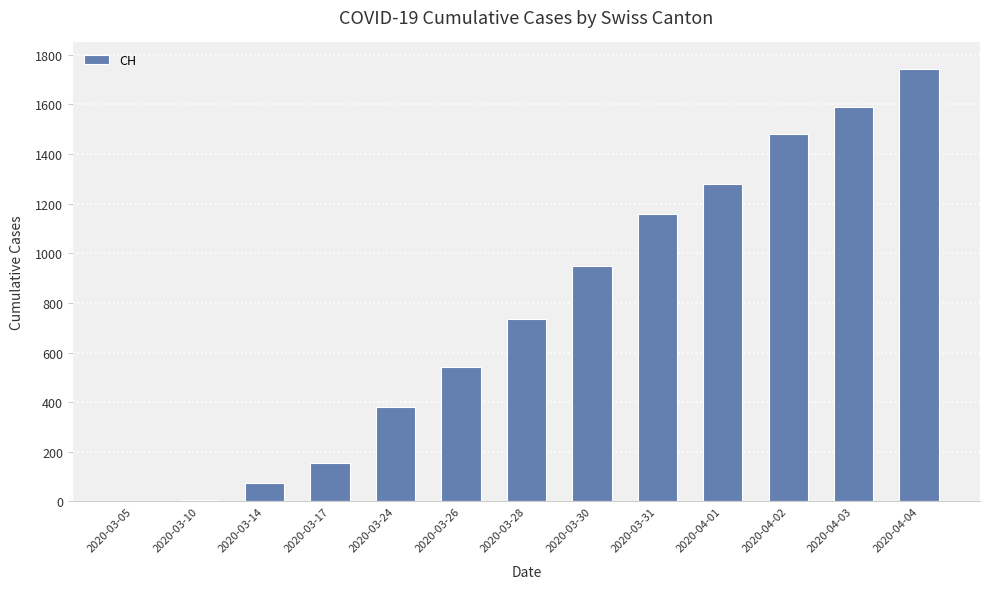

How many data points does each series have?

13